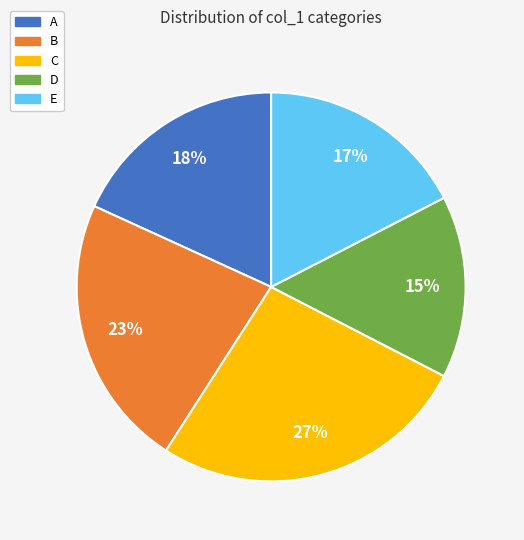

Is there any slice that represents more than half of the pie?

No